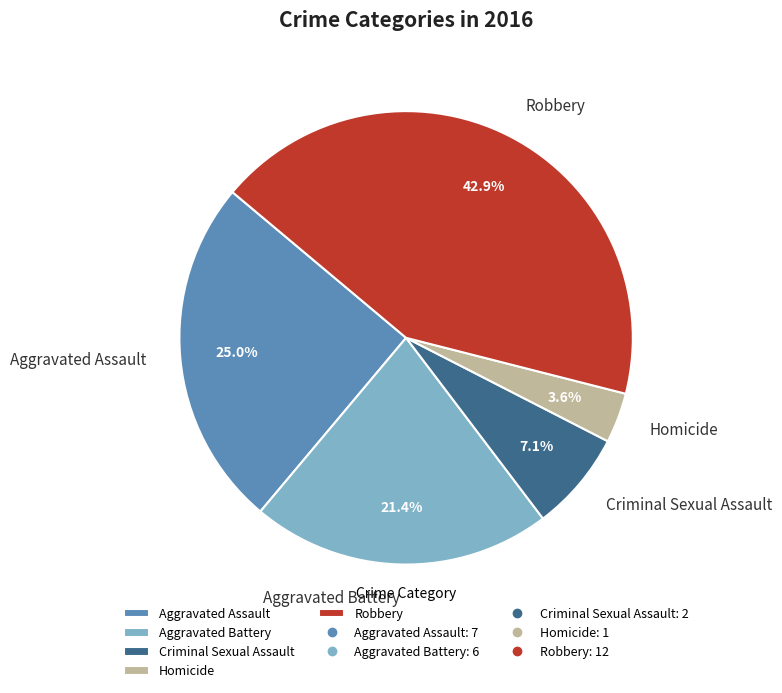

What percentage is NOT represented by Aggravated Battery?

78.6%